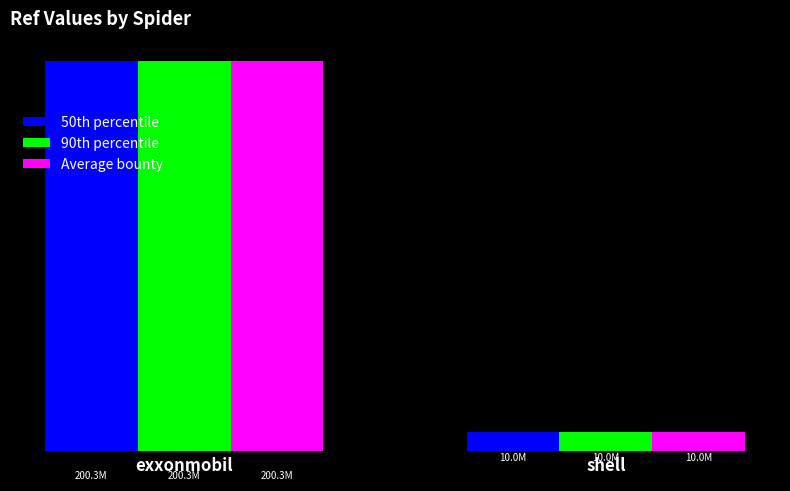

Are the bars grouped side by side (vs. stacked)?

Yes